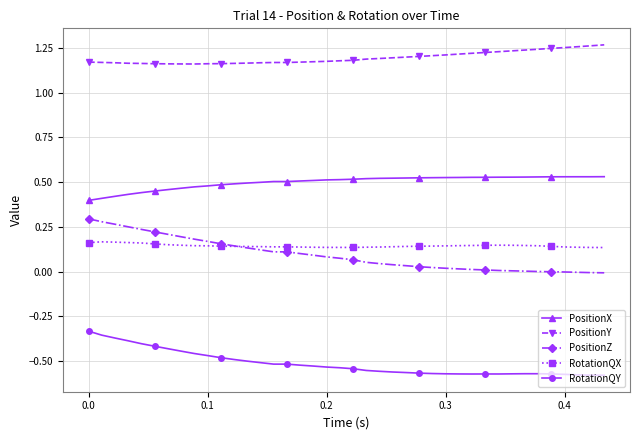

At how many categories does at least one series exceed 1?

40